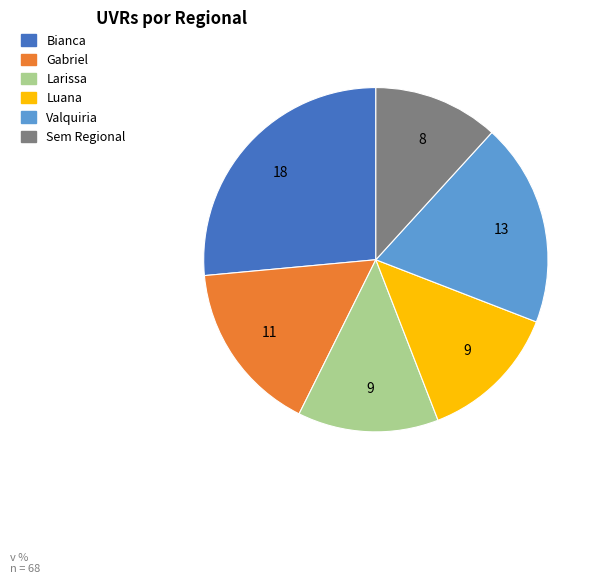

Combined, do Luana and Bianca account for over 50%?

No